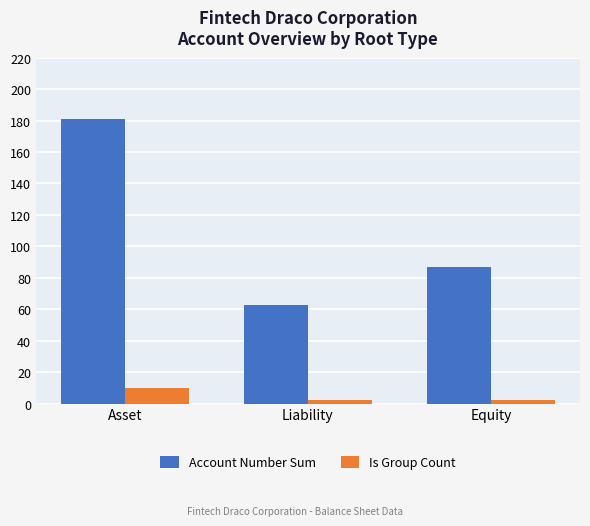

What is the total value across all series at Liability?

65